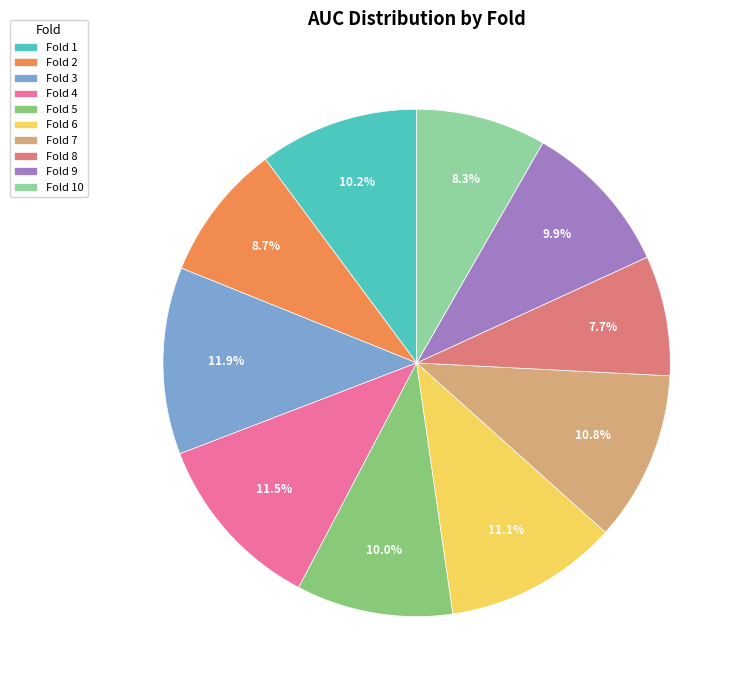

To the nearest percent, what is the combined percentage of Fold 4 and Fold 3?

23%